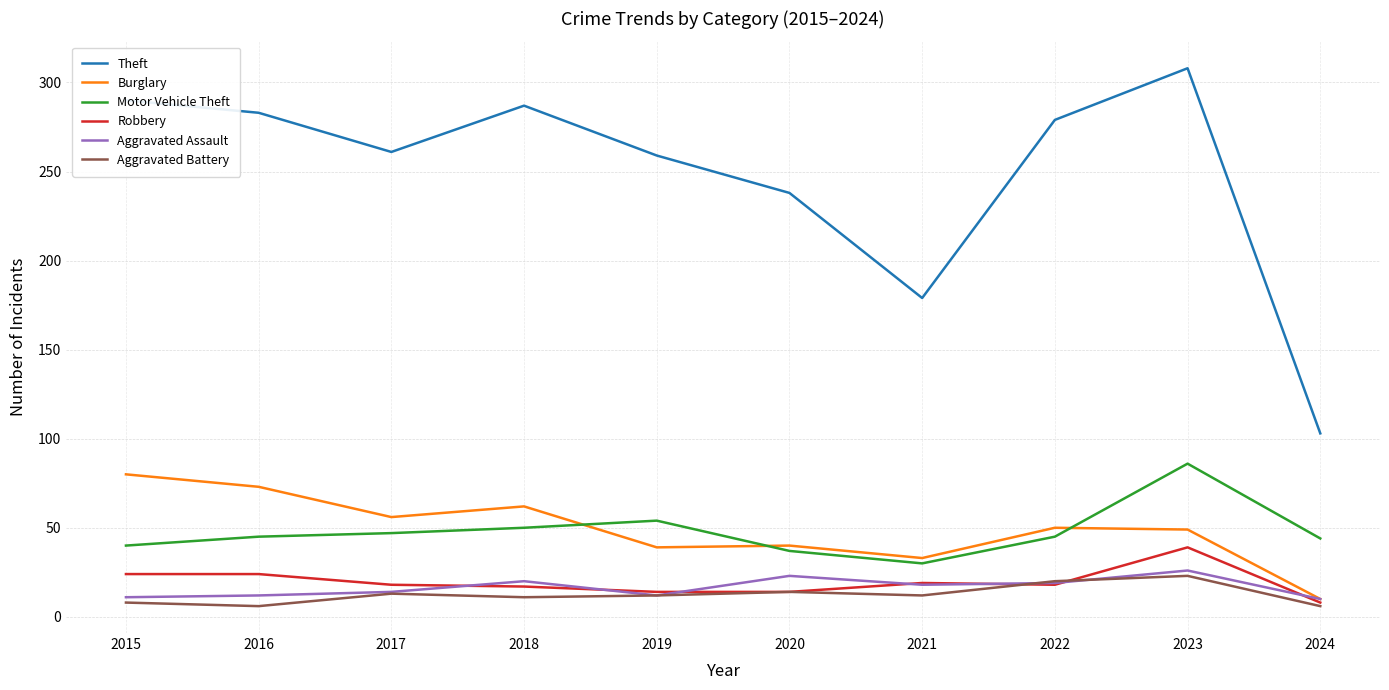

True or false: Burglary and Aggravated Battery intersect in this chart.

False